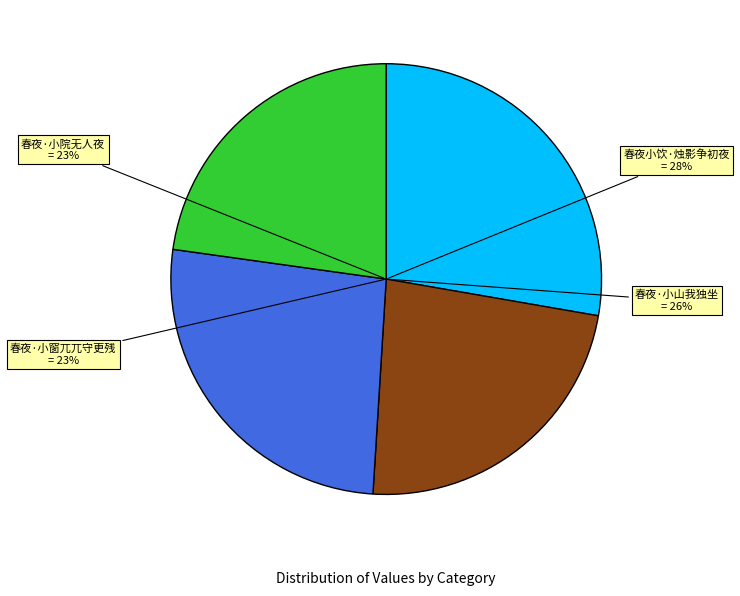

To the nearest percent, what is the combined percentage of 春夜·小院无人夜 and 春夜·小山我独坐?

49%